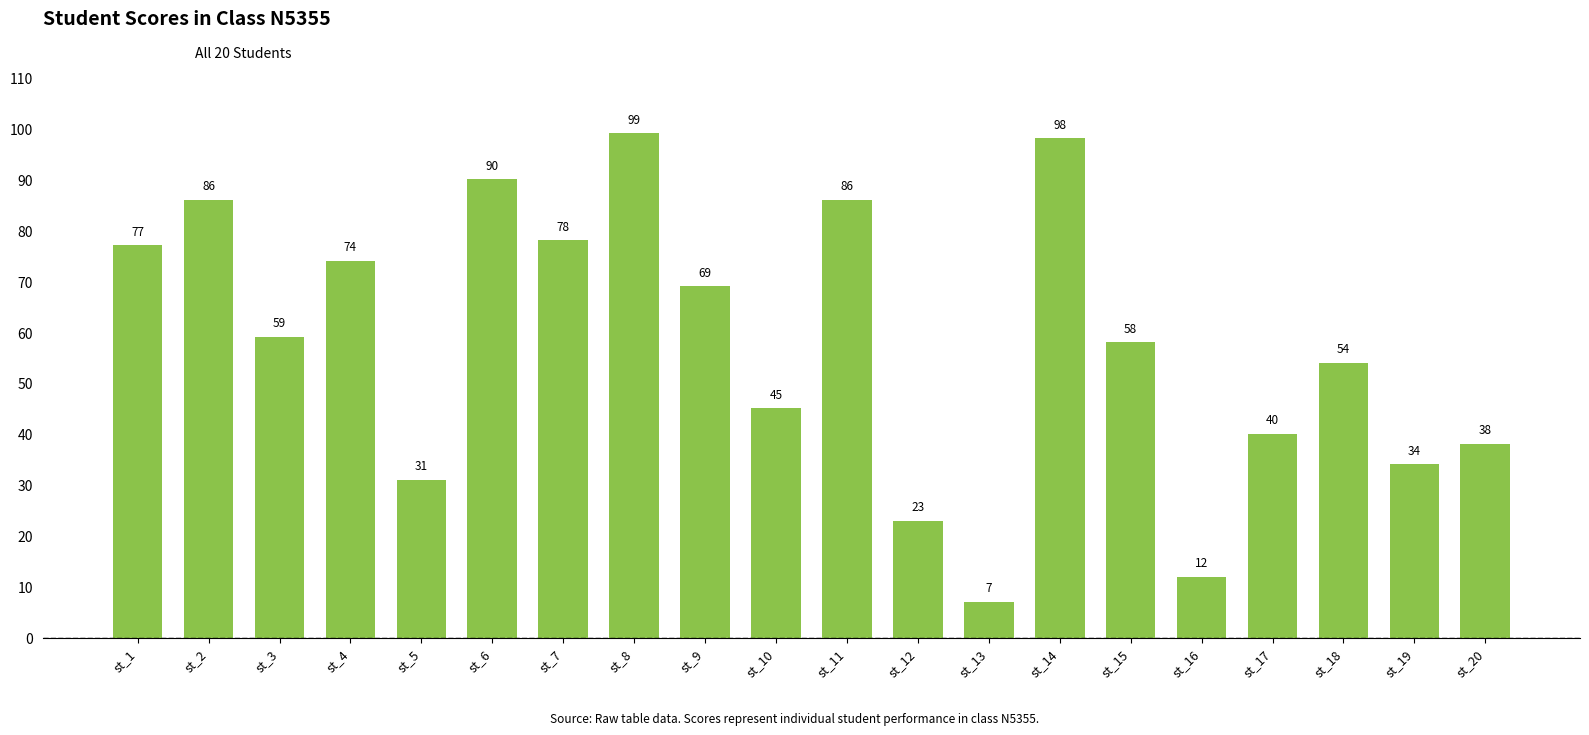

What is the smallest value displayed?

7